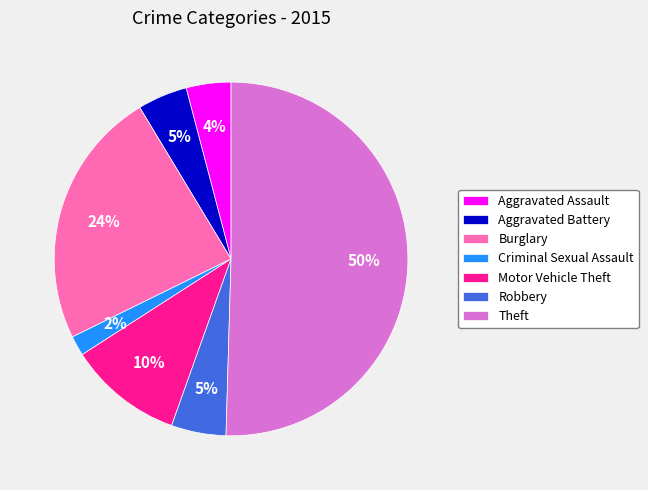

Does Criminal Sexual Assault represent more than half of the total?

No